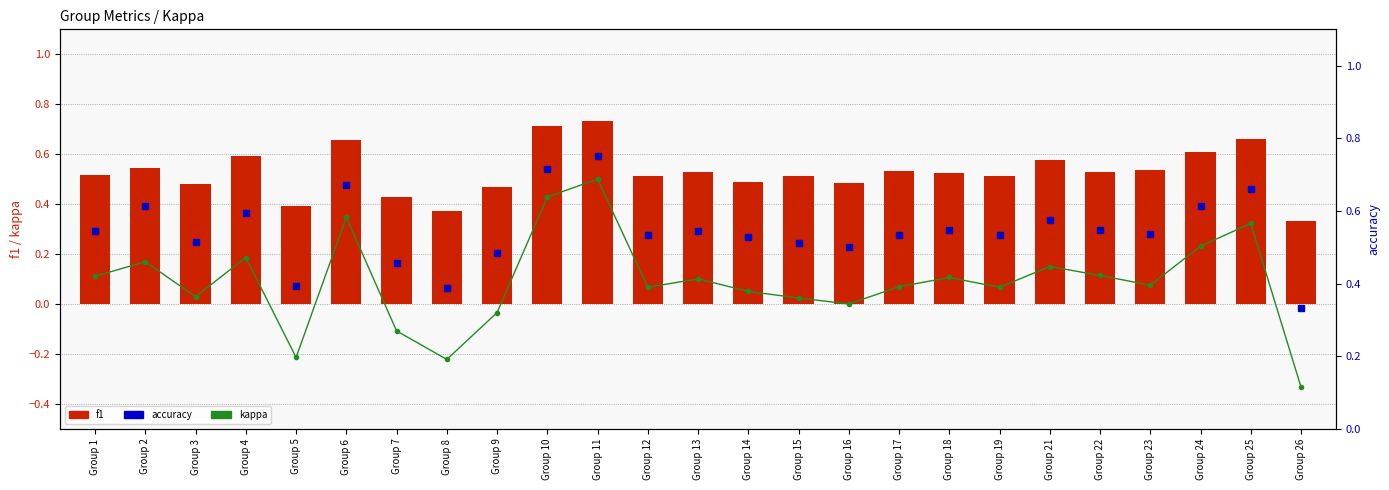

Reading left to right, transcribe all the data shown in this chart.

kappa: 0.1	0.2	0.0	0.2	-0.2	0.3	-0.1	-0.2	-0.0	0.4	0.5	0.1	0.1	0.1	0.0	0.0	0.1	0.1	0.1	0.2	0.1	0.1	0.2	0.3	-0.3
f1: 0.5	0.5	0.5	0.6	0.4	0.7	0.4	0.4	0.5	0.7	0.7	0.5	0.5	0.5	0.5	0.5	0.5	0.5	0.5	0.6	0.5	0.5	0.6	0.7	0.3
accuracy: 0.5	0.6	0.5	0.6	0.4	0.7	0.5	0.4	0.5	0.7	0.8	0.5	0.5	0.5	0.5	0.5	0.5	0.5	0.5	0.6	0.5	0.5	0.6	0.7	0.3